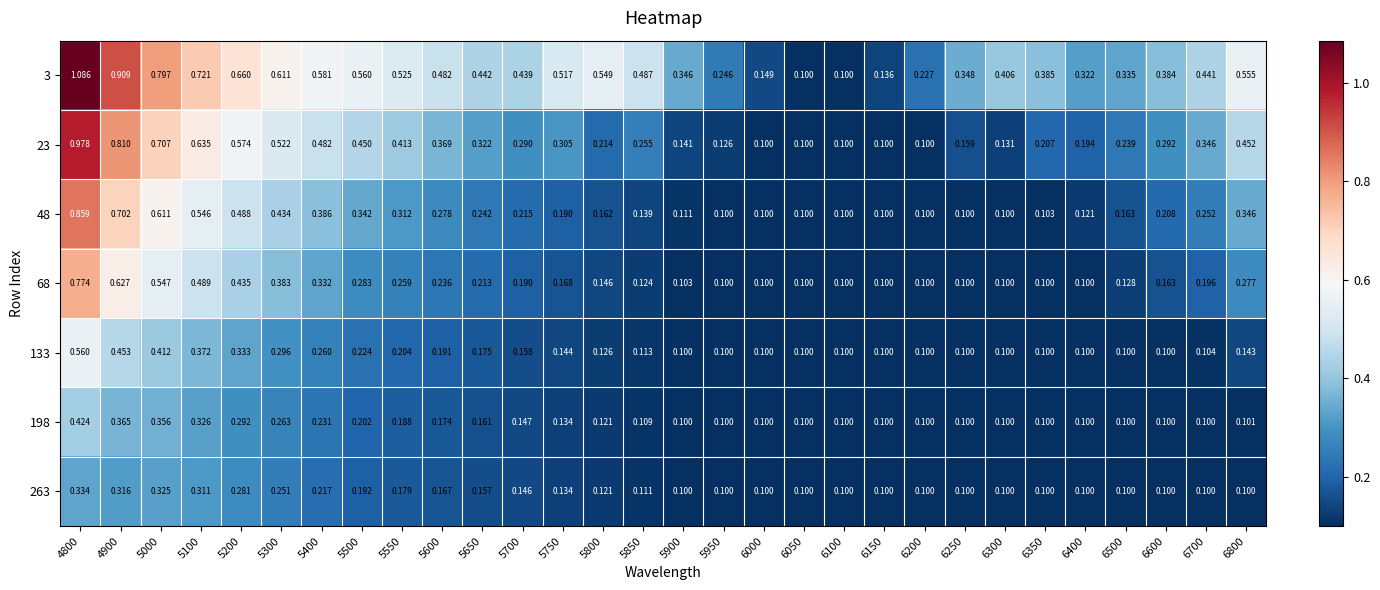

How many categories are shown in the chart?

30